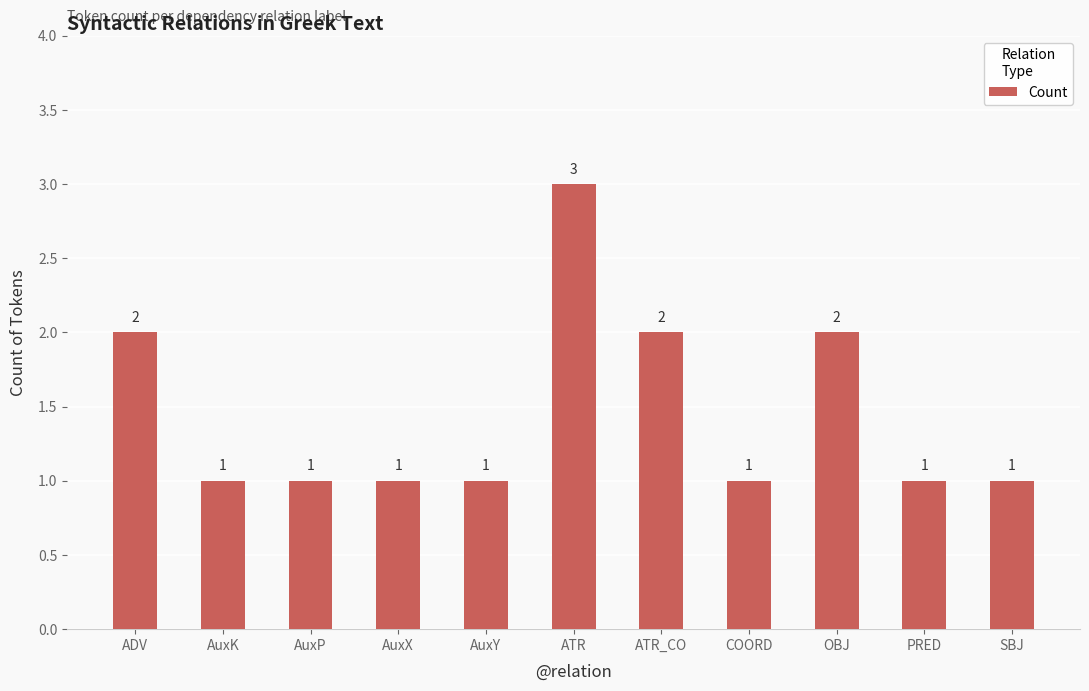

At which category does the chart reach its peak across all series?

ATR